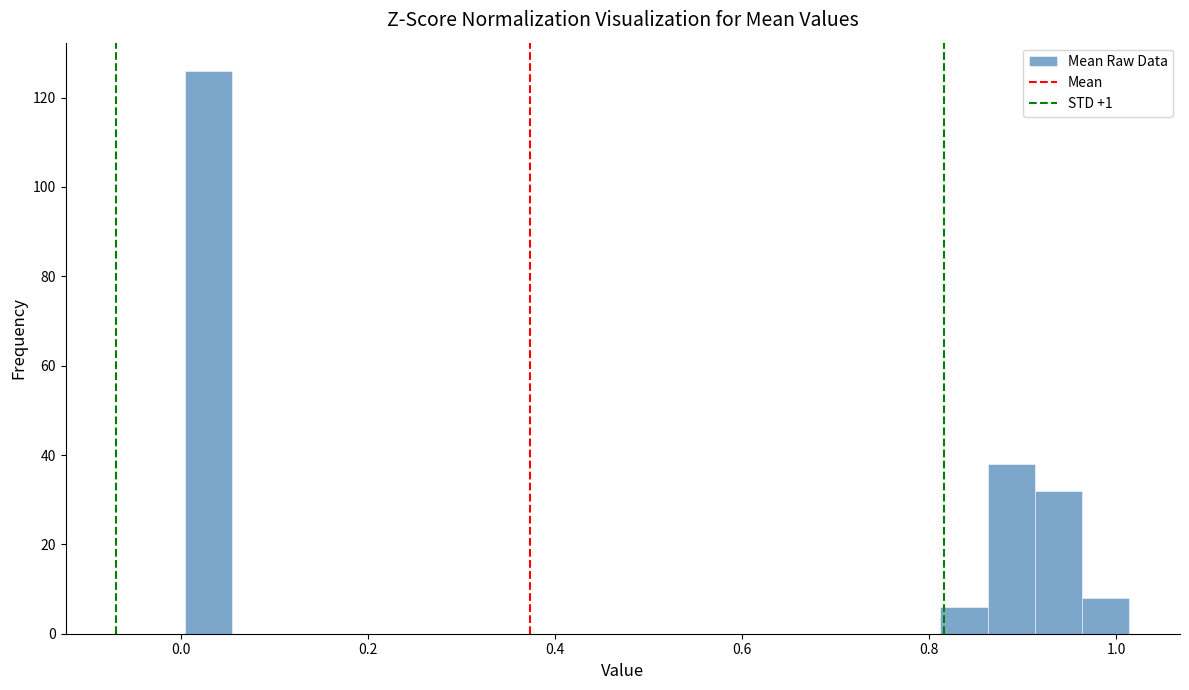

Around what value on the x-axis is the tallest bar? Give the approximate position of its centre, as read against the axis.

0.02